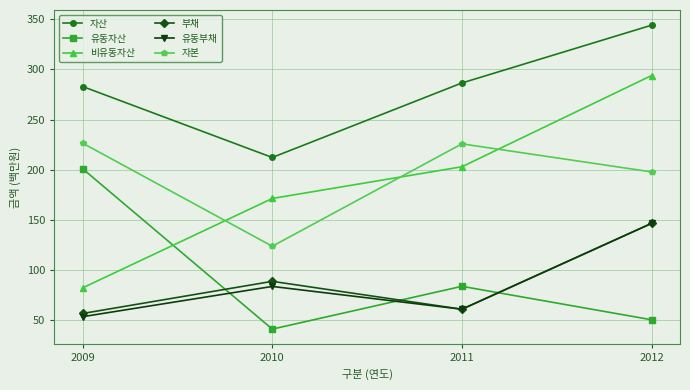

Is the value of 부채 at 2012 greater than the value of 자본 at 2012?

No